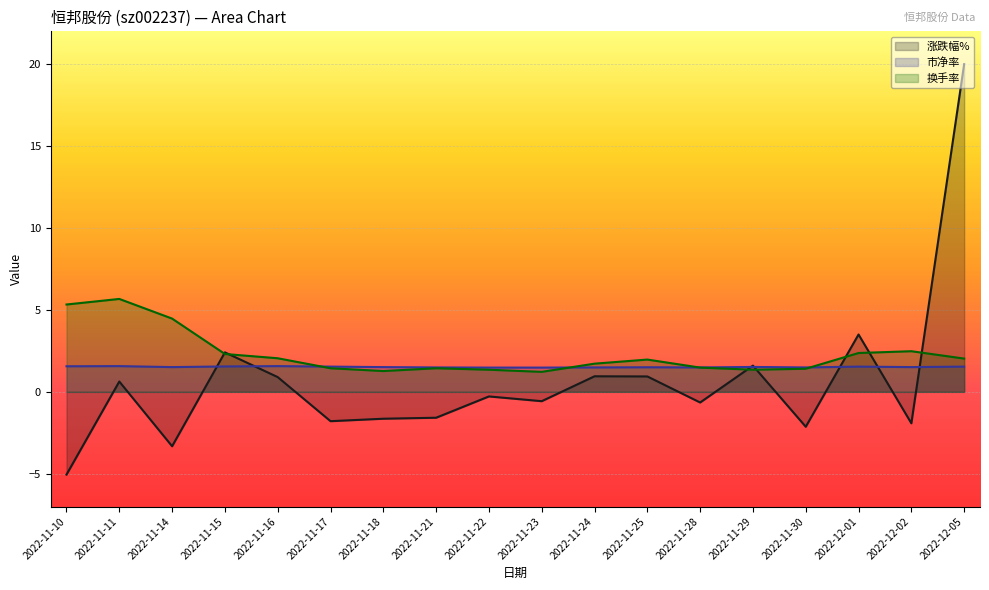

Between 2022-11-22 and 2022-11-30, which is larger?

2022-11-22